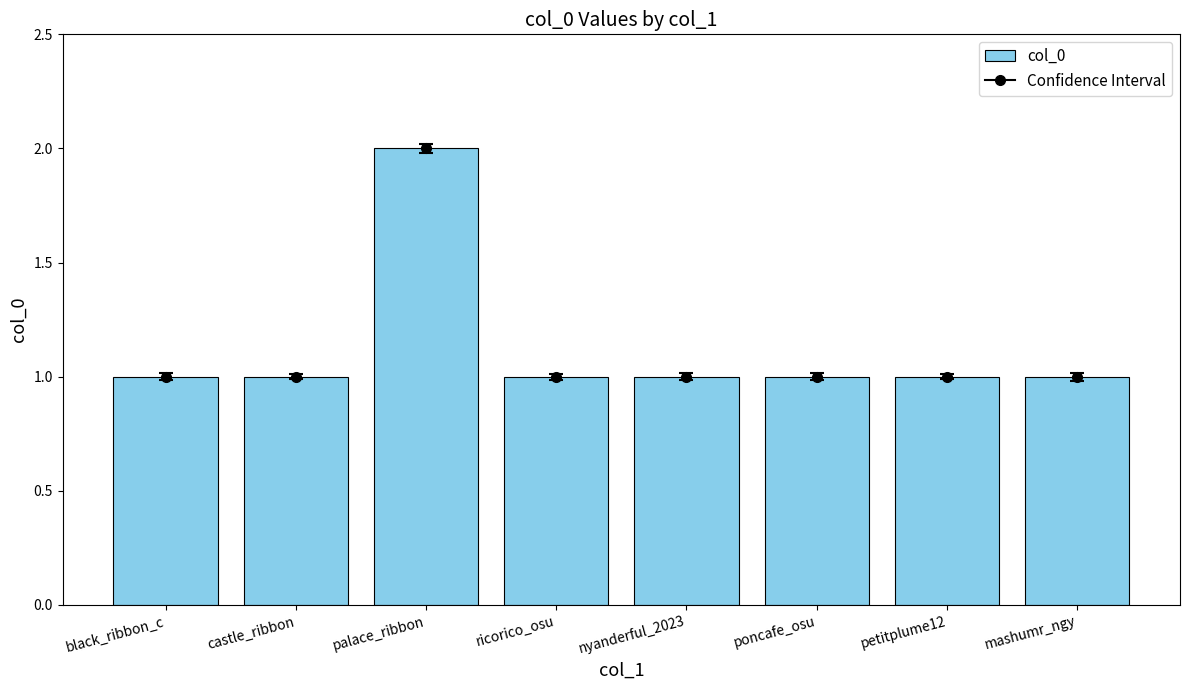

What is the label of the 1st bar from the right?

mashumr_ngy